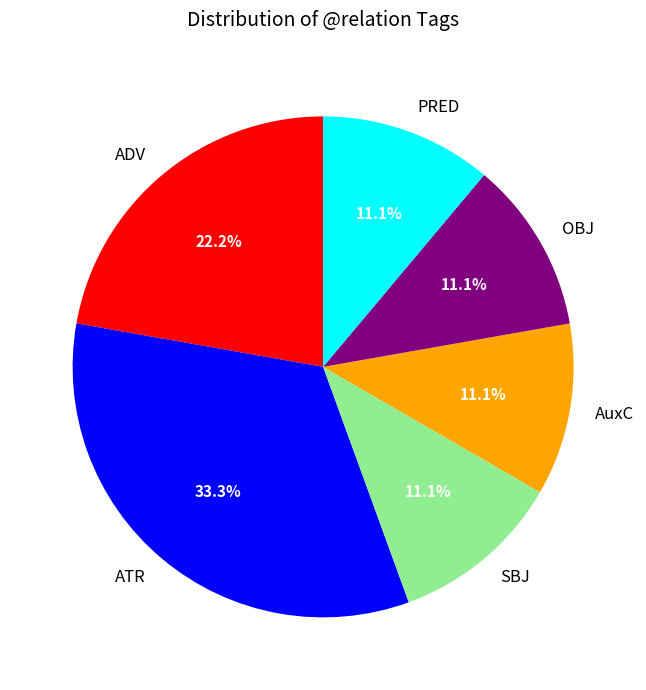

Does ADV account for over 50% of the chart?

No